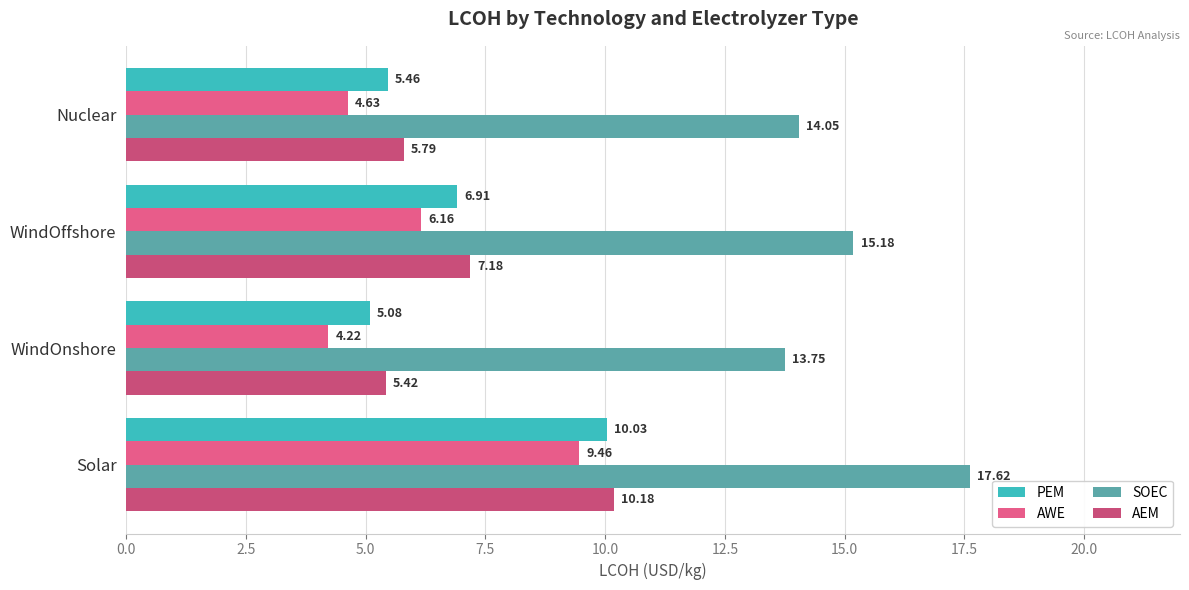

At which label is AWE closest to 6?

WindOffshore